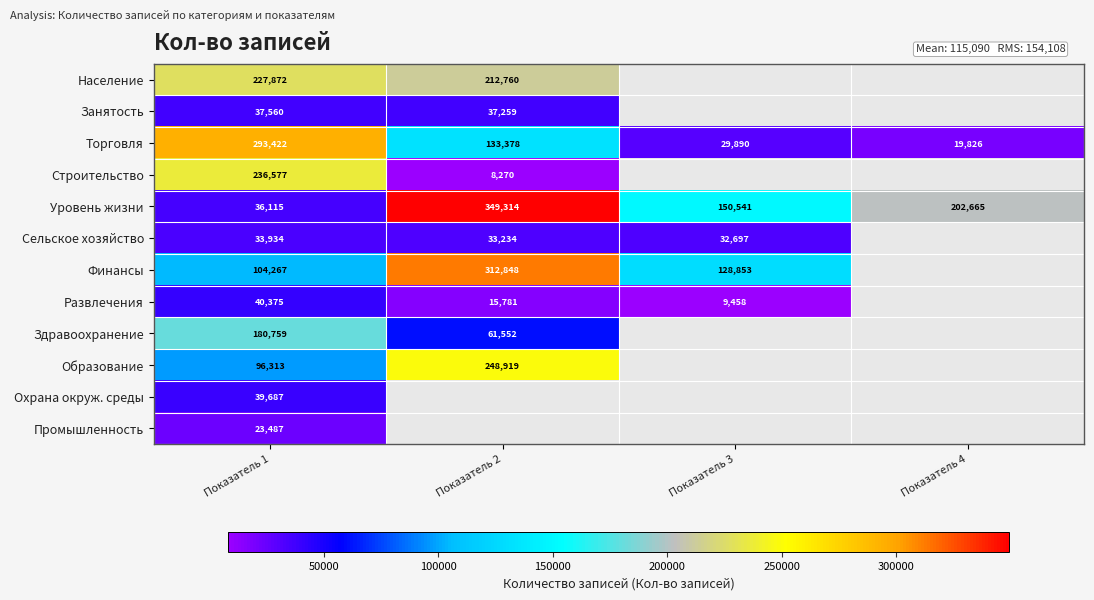

Which category has the highest value in the Торговля series?

Показатель 1